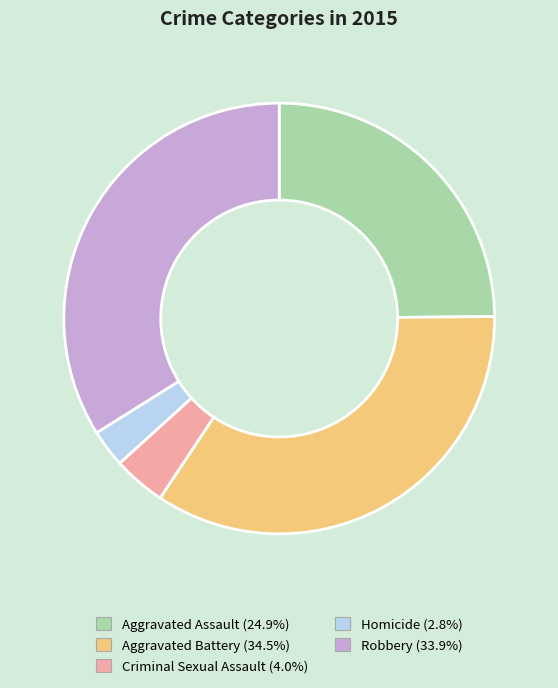

What is the largest slice in the pie chart?

Aggravated Battery